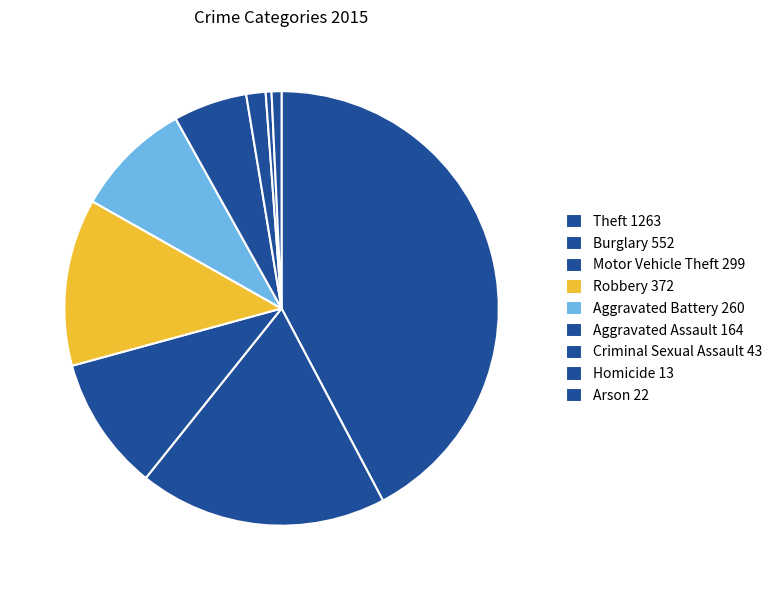

To the nearest percent, what percentage of the pie is Theft?

42%